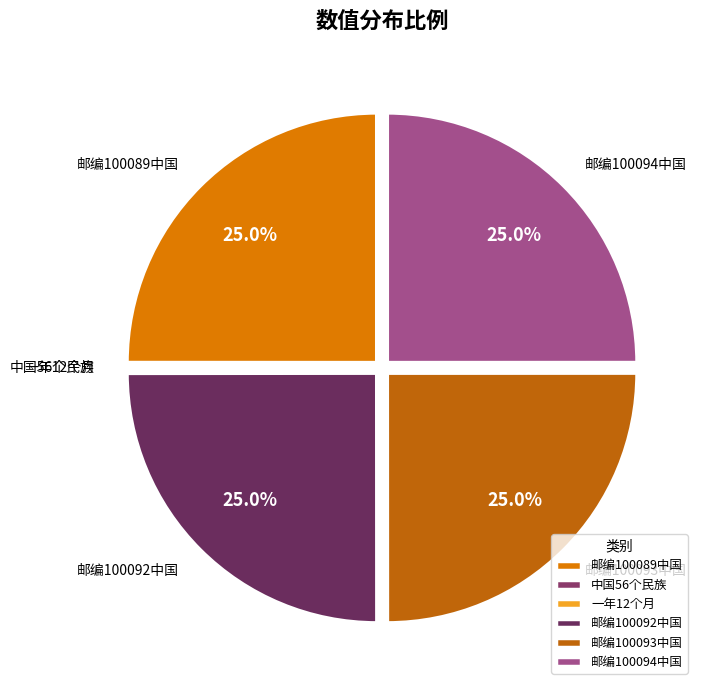

Does 邮编100094中国 represent more than half of the total?

No